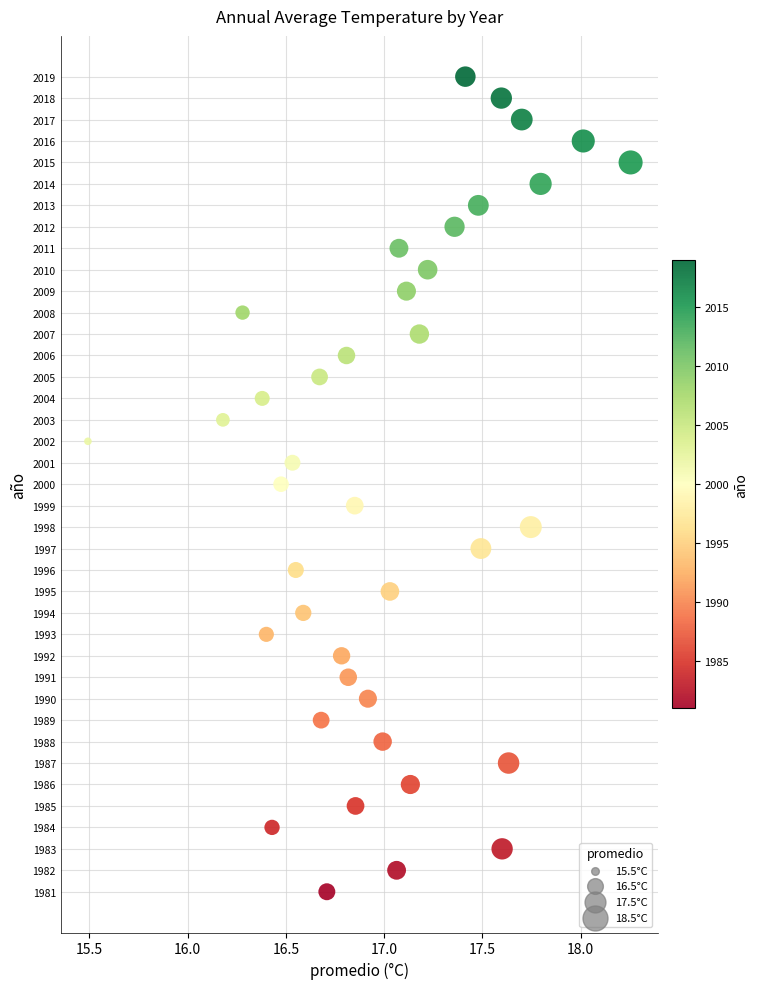

What is the range of Y values (max minus min)?

38